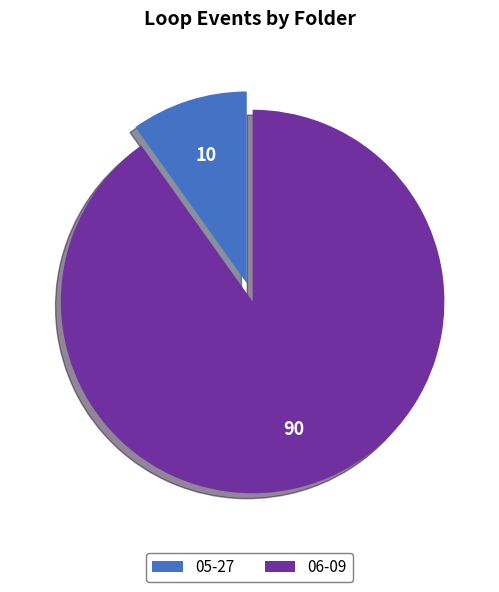

Which has a higher value, 06-09 or 05-27?

06-09